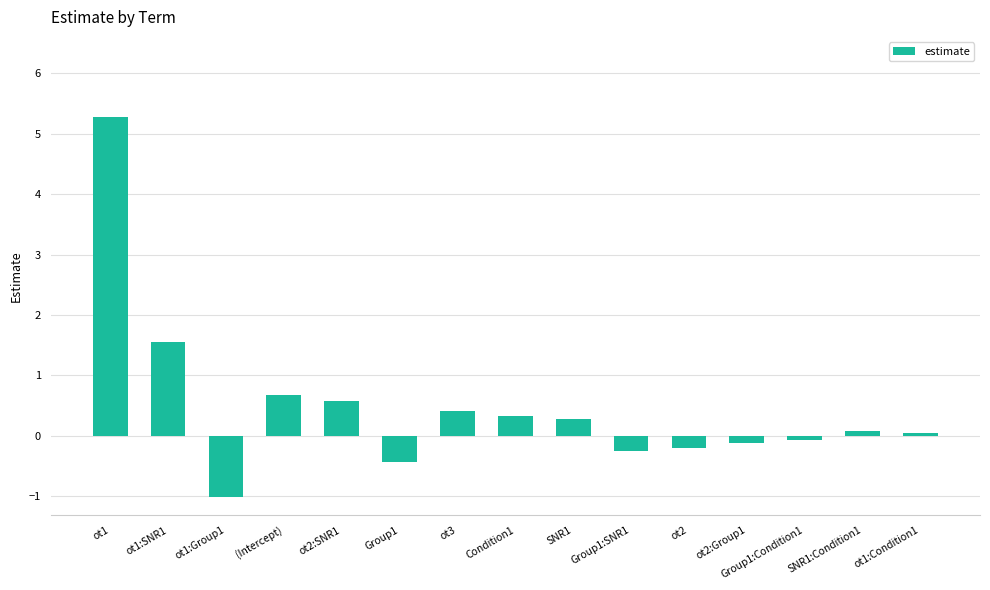

Which label corresponds to the largest value in the chart?

ot1